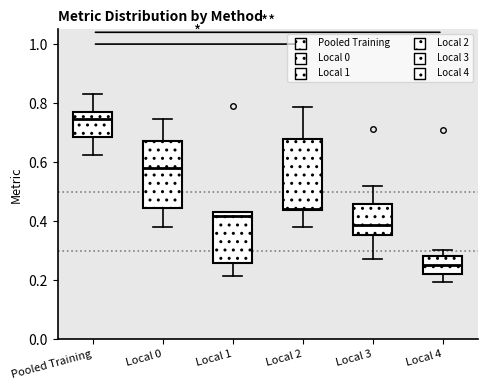

Which box's median line is the lowest?

Local 4